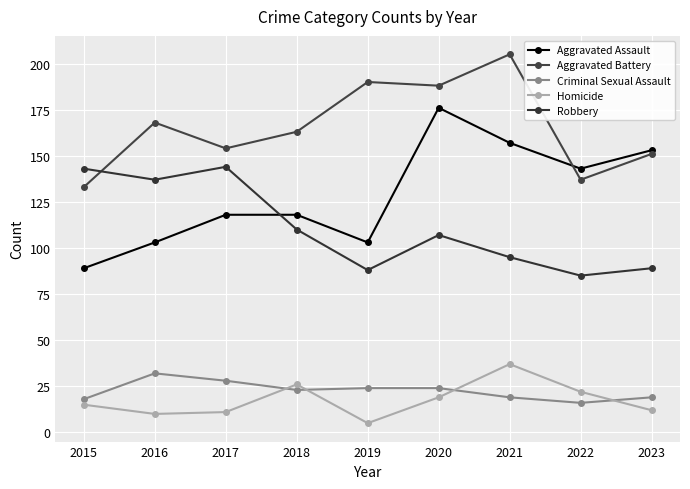

At which category does Robbery reach its first local valley?

2016